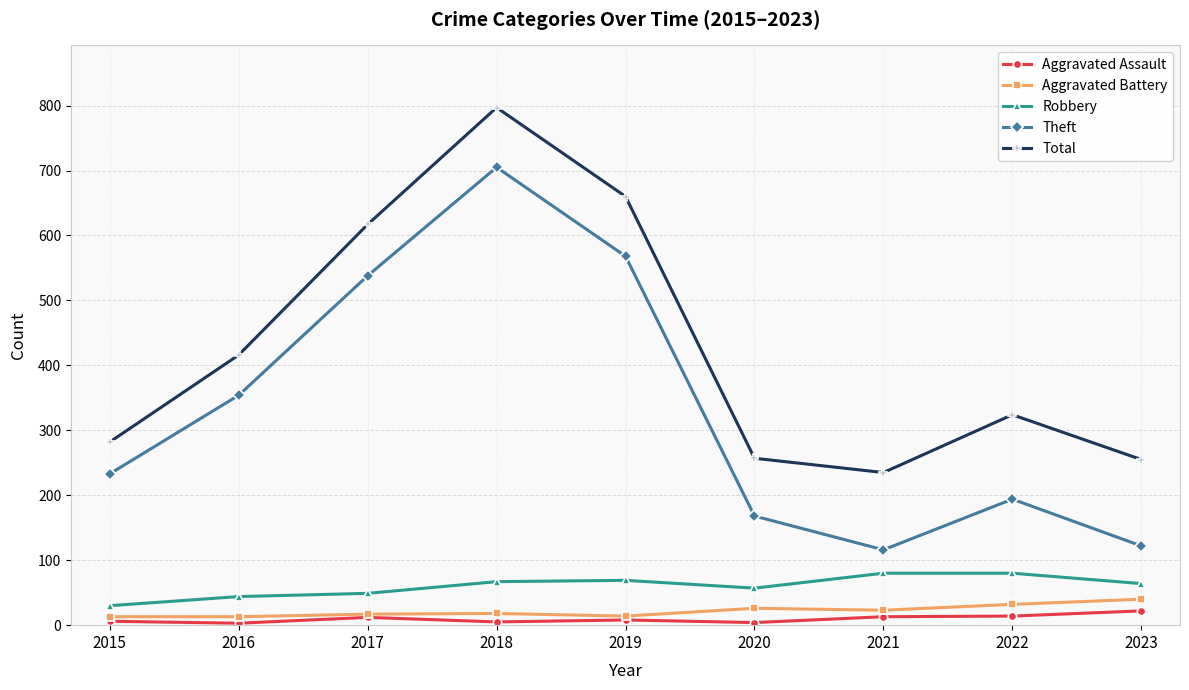

True or false: Total and Robbery intersect in this chart.

False